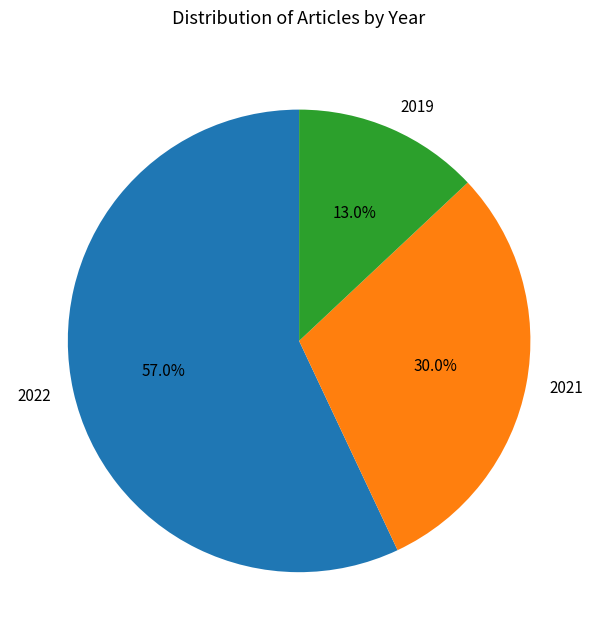

To the nearest percent, what is the difference between the 2021 and 2019 slice percentages?

17%